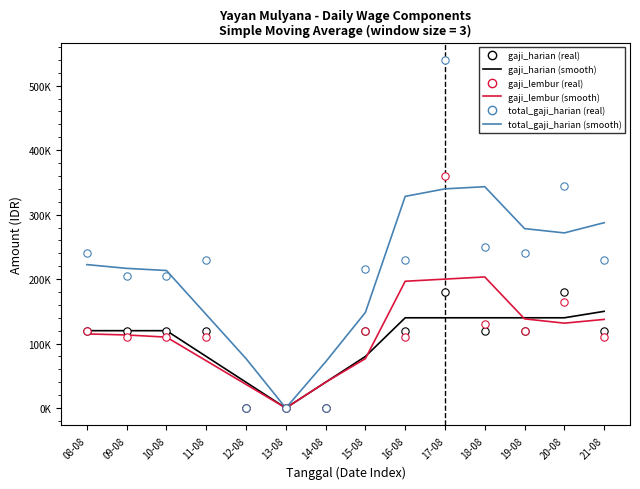

Which series has the widest spread of Y values?

total_gaji_harian (real)